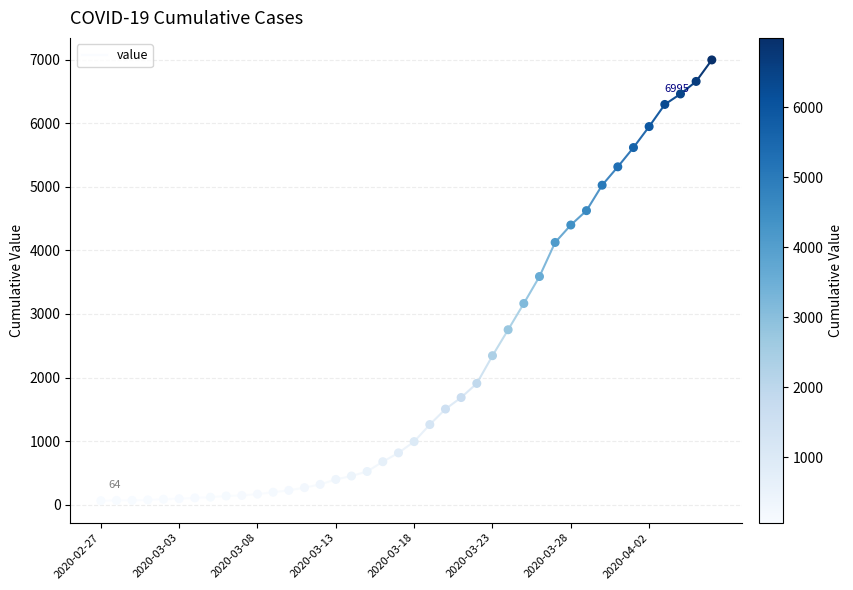

What is the range of Y values (max minus min)?

6931